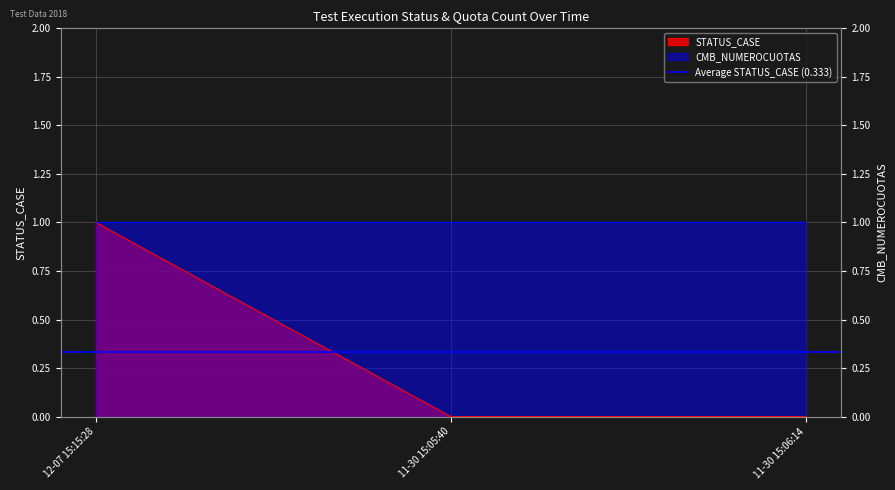

Rank the categories by value from lowest to highest.

11-30 15:05:40, 11-30 15:06:14, 12-07 15:15:28